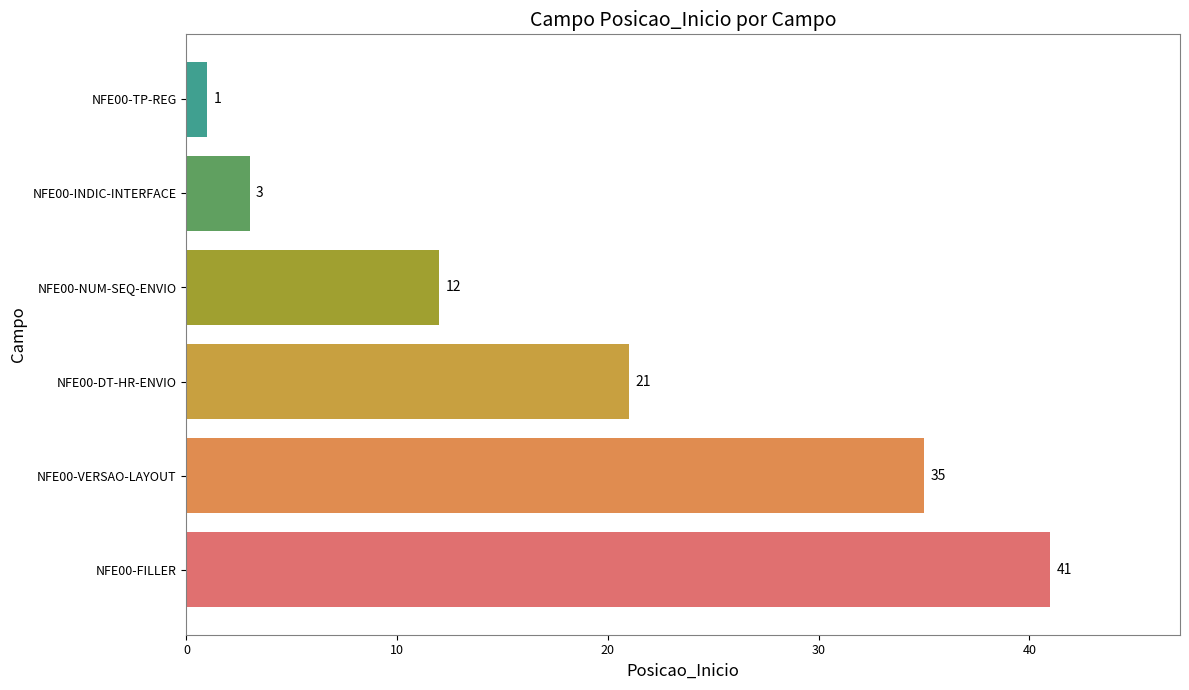

What is the sum of all values?

113